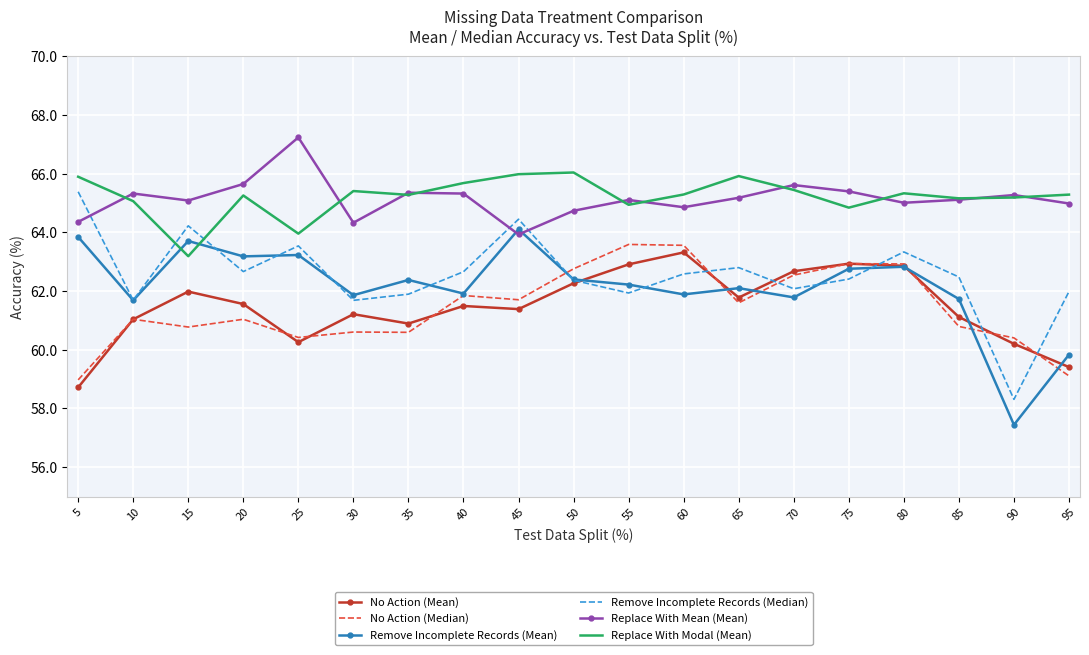

True or false: Replace With Mean (Mean) and Remove Incomplete Records (Median) intersect in this chart.

True